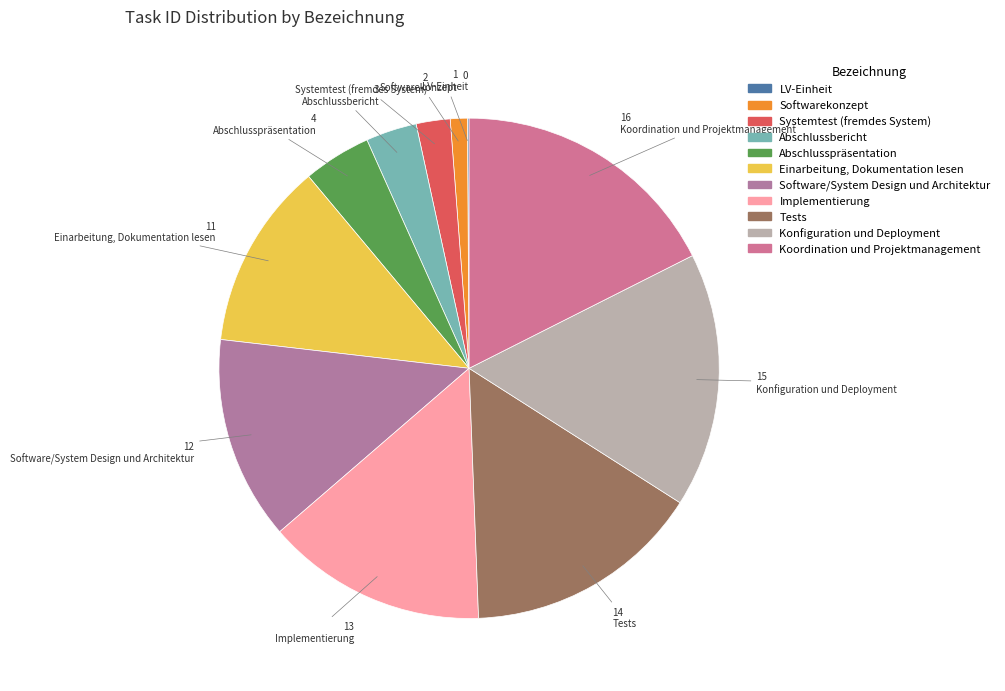

Is Koordination und Projektmanagement the majority of the pie?

No